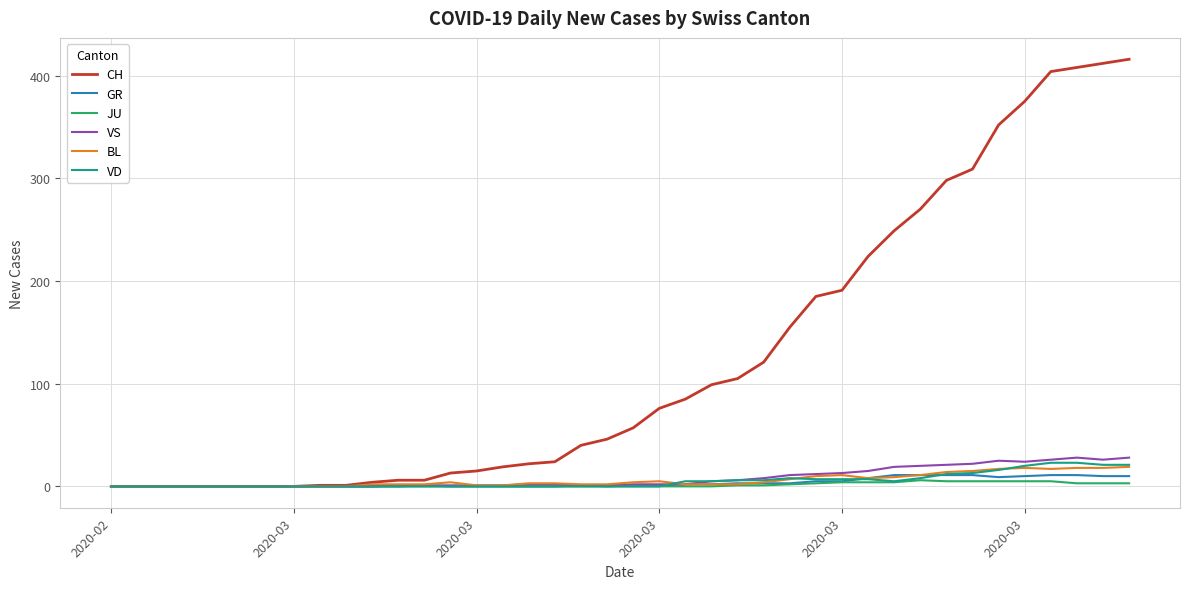

What are all the series names shown in the legend?

CH, GR, JU, VS, BL, VD